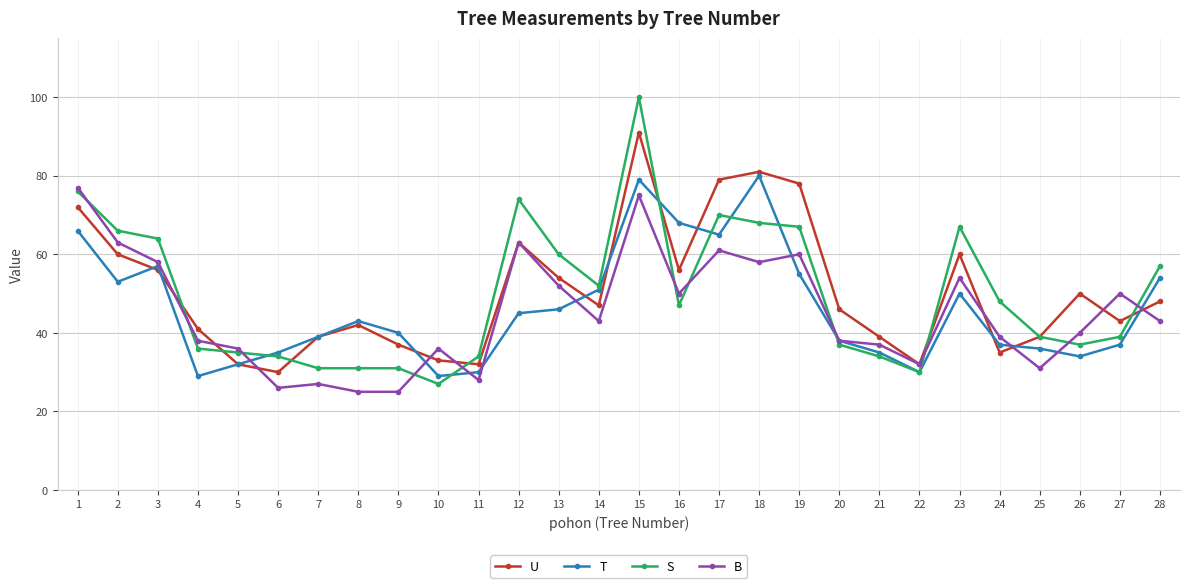

Reading right to left, extract all data points from this chart.

U: 48	43	50	39	35	60	32	39	46	78	81	79	56	91	47	54	63	32	33	37	42	39	30	32	41	56	60	72
T: 54	37	34	36	37	50	30	35	38	55	80	65	68	79	51	46	45	30	29	40	43	39	35	32	29	57	53	66
S: 57	39	37	39	48	67	30	34	37	67	68	70	47	100	52	60	74	34	27	31	31	31	34	35	36	64	66	76
B: 43	50	40	31	39	54	32	37	38	60	58	61	50	75	43	52	63	28	36	25	25	27	26	36	38	58	63	77